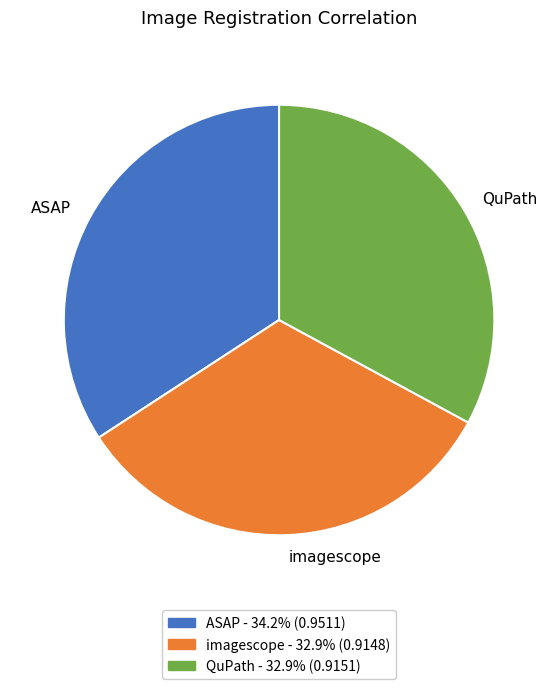

Is the sum of ASAP and imagescope greater than half?

Yes